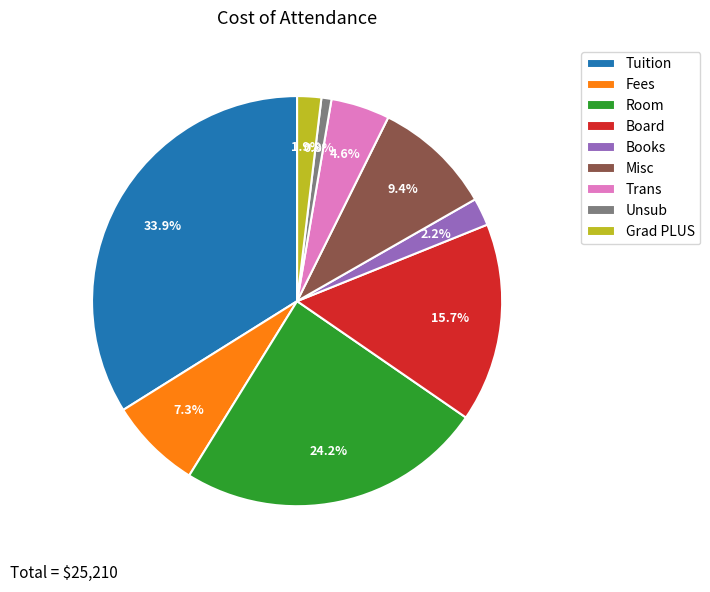

Combined, do Tuition and Trans account for over 50%?

No